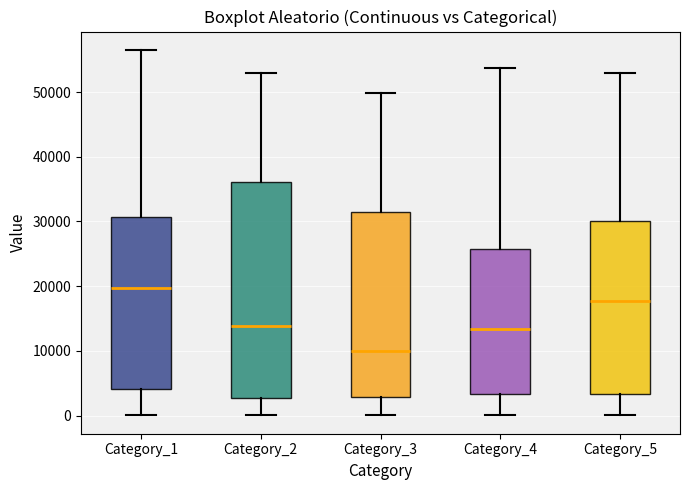

Reading left to right, read every box against the y-axis: the position of its median line, the range the box covers, and the ends of its whiskers. The values are not printed on the chart, so give them approximately, as read against the axis.

Category_1: median 20000, box 4000 to 31000, whiskers 0 to 57000
Category_2: median 14000, box 3000 to 36000, whiskers 0 to 53000
Category_3: median 10000, box 3000 to 31000, whiskers 0 to 50000
Category_4: median 13000, box 3000 to 26000, whiskers 0 to 54000
Category_5: median 18000, box 3000 to 30000, whiskers 0 to 53000